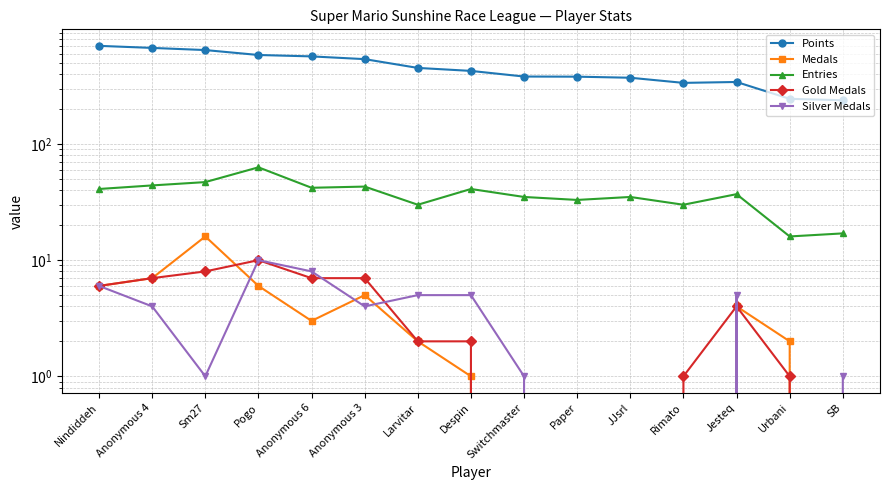

True or false: Gold Medals and Silver Medals intersect in this chart.

True